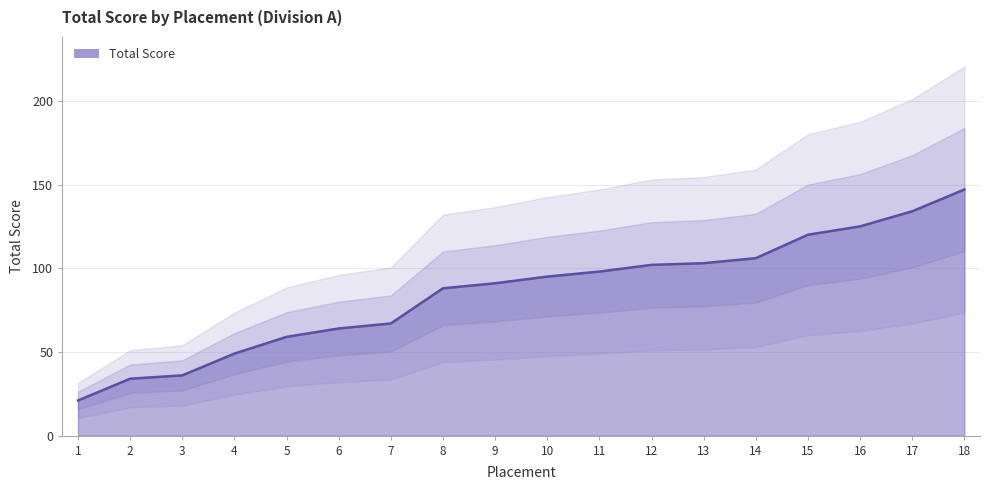

Is it true that the value at 6 is 64?

True